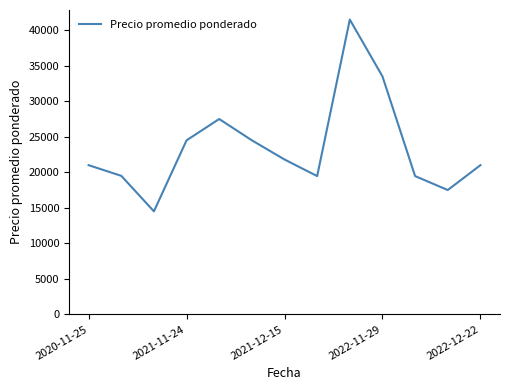

What is the difference between the maximum and minimum values?

27000